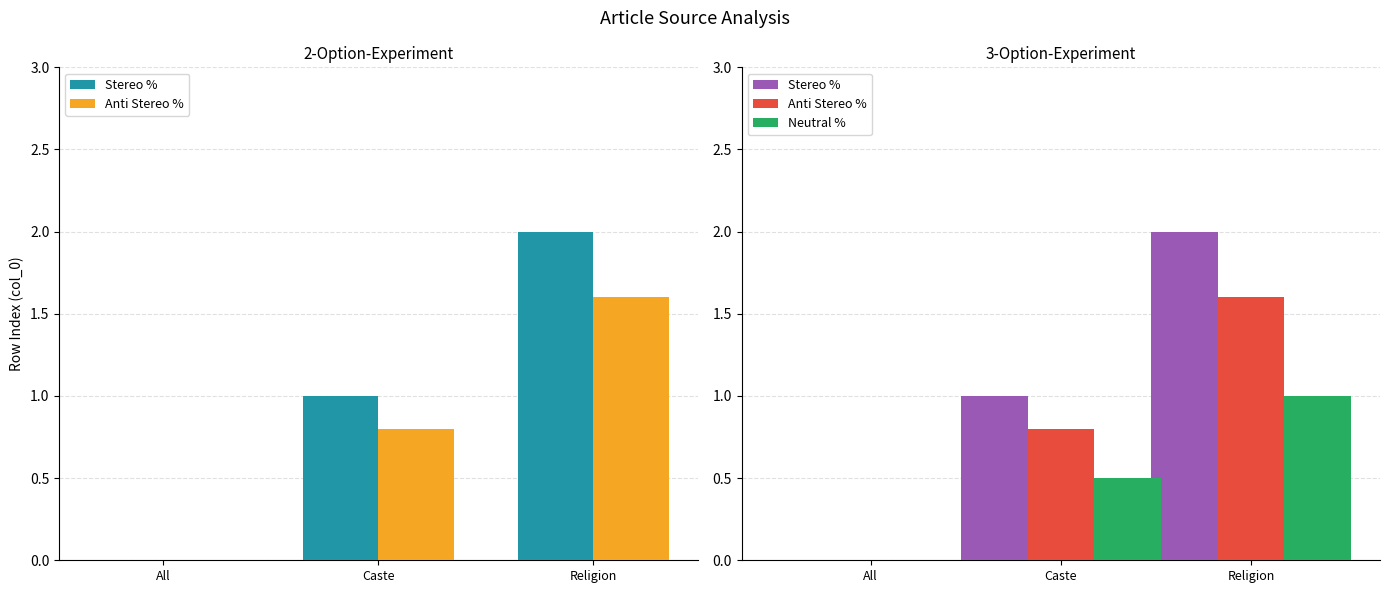

At which label does Stereo % first exceed 1?

Religion